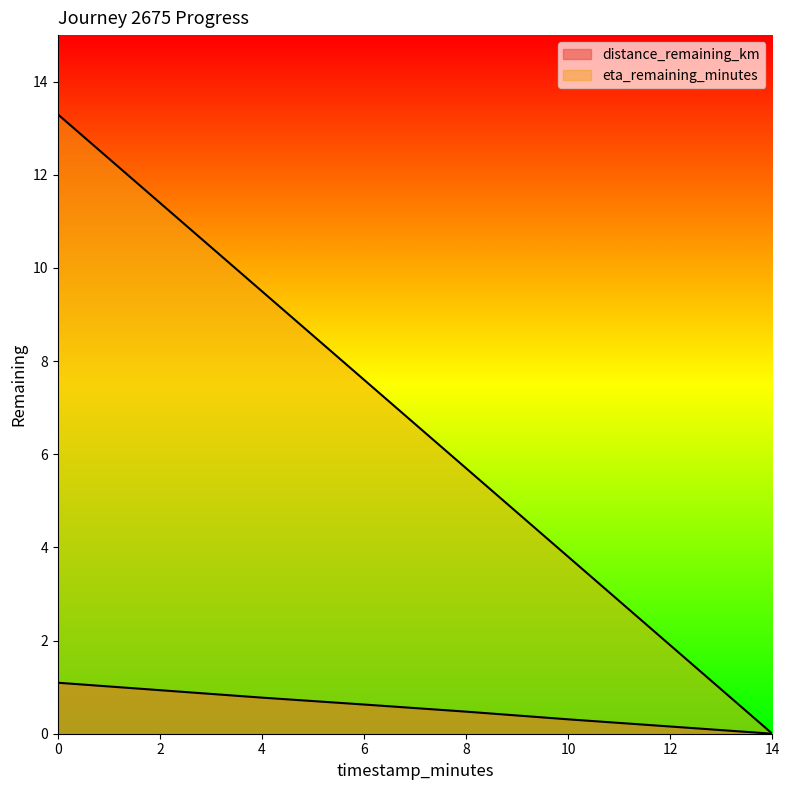

Reading left to right, extract all data points from this chart.

distance_remaining_km: 1.1	0.9	0.8	0.6	0.5	0.3	0.2	0.0
eta_remaining_minutes: 13.3	11.4	9.5	7.6	5.7	3.8	1.9	0.0